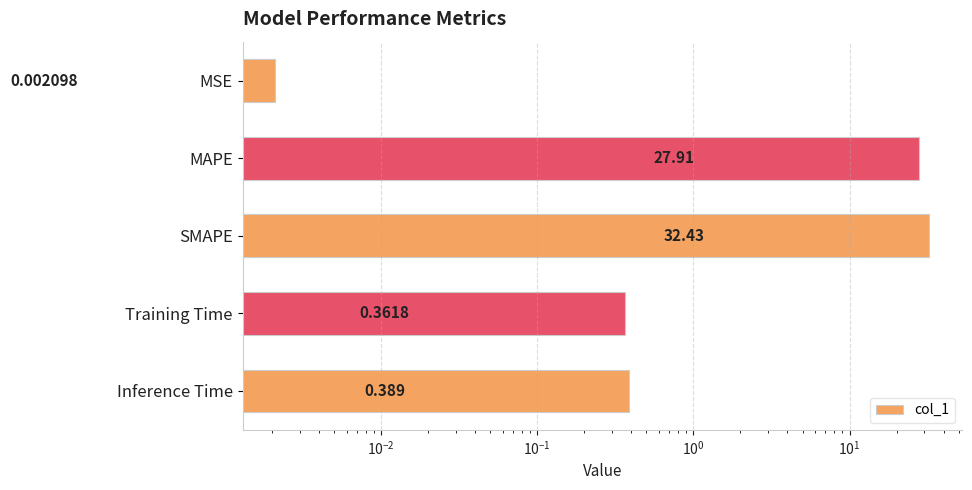

Reading left to right, extract all data points from this chart.

0.0	27.9	32.4	0.4	0.4